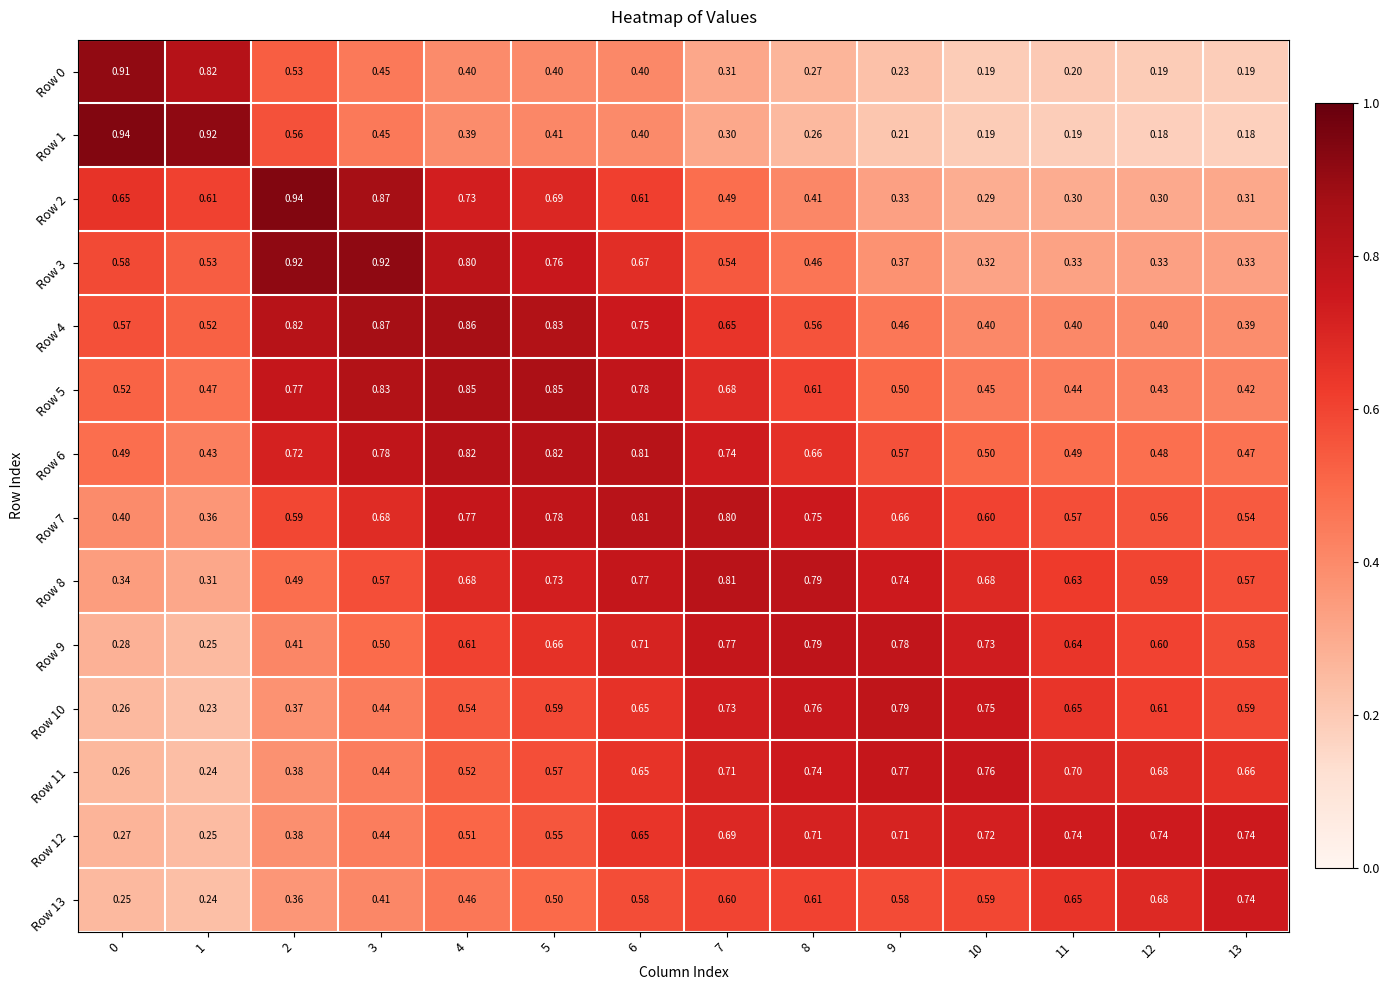

Is the value of Row 9 at 13 greater than the value of Row 2 at 7?

Yes